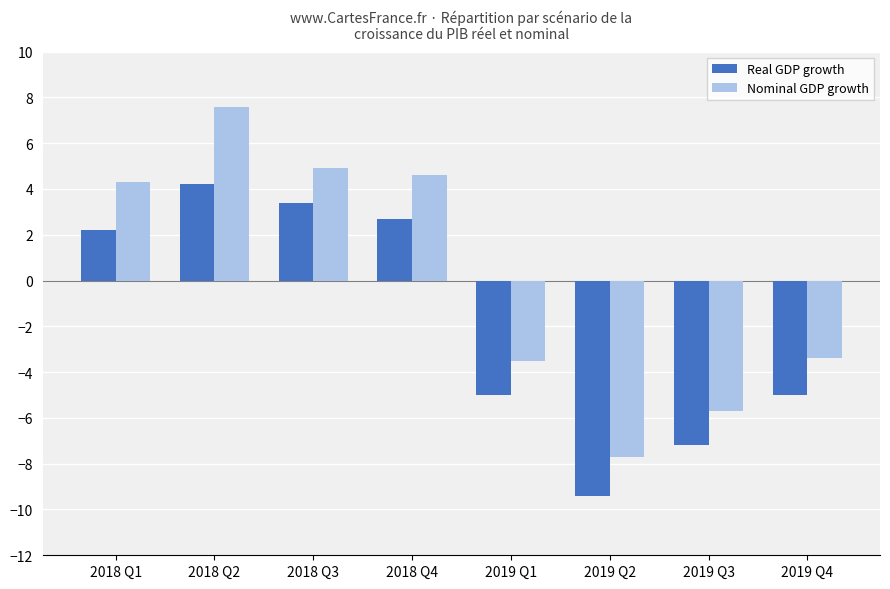

What is the average value of the Real GDP growth series?

-1.8